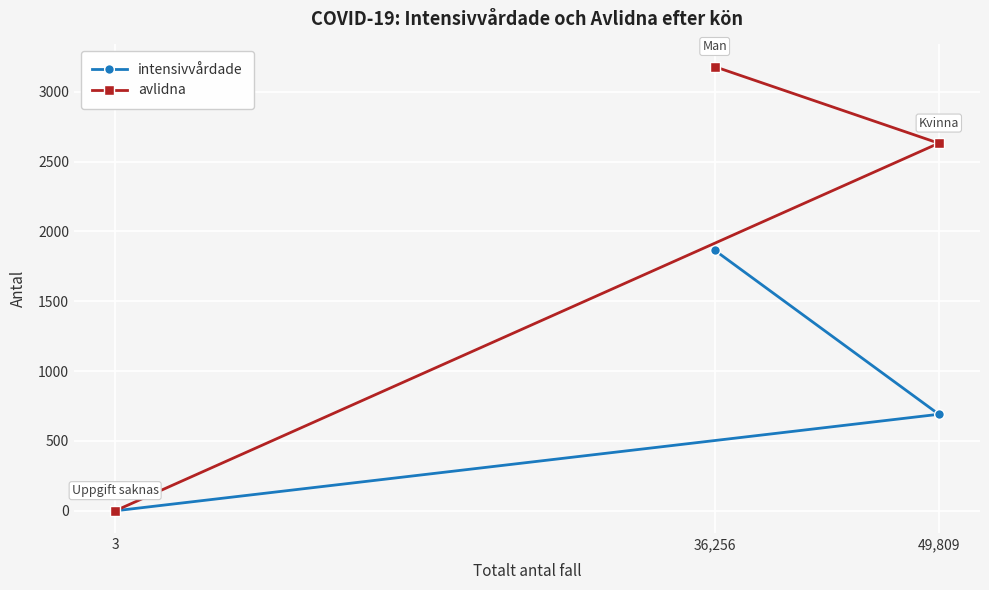

Reading left to right, what are all the values shown in this chart?

intensivvårdade: 3=0	36,256=1865	49,809=691
avlidna: 3=0	36,256=3179	49,809=2631